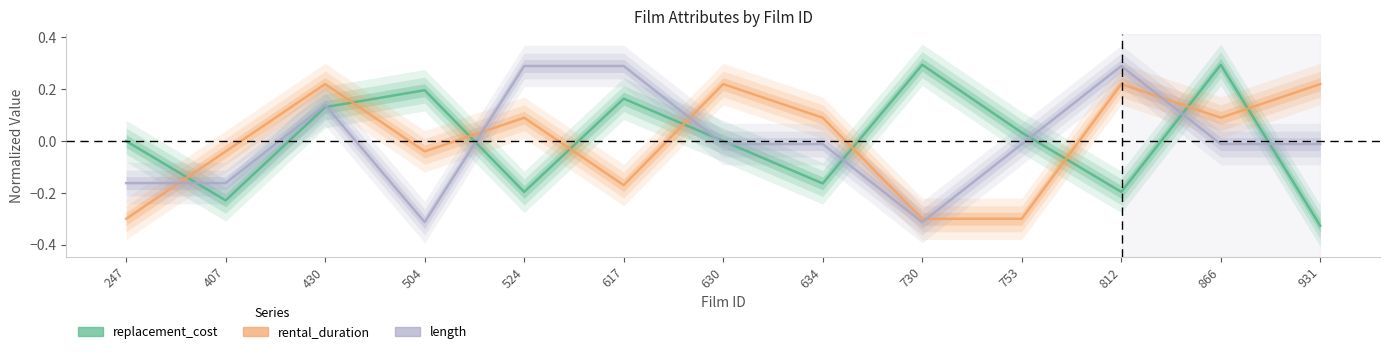

Where do rental_duration and length first cross each other?

247 and 407